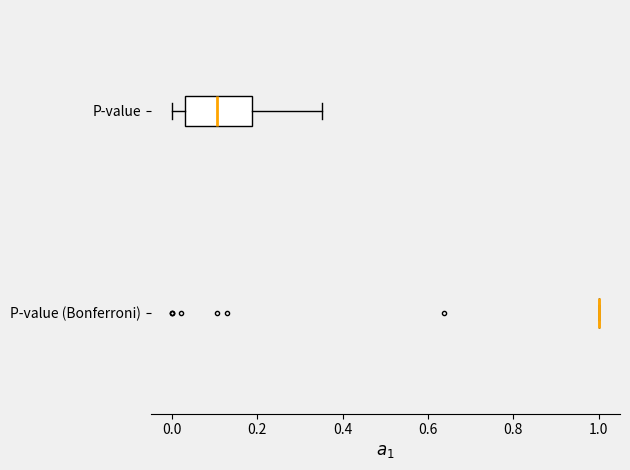

Reading bottom to top, read every box against the x-axis: the position of its median line, the range the box covers, and the ends of its whiskers. The values are not printed on the chart, so give them approximately, as read against the axis.

P-value (Bonferroni): box collapsed to a line at 1.00, whiskers 1.00 to 1.00
P-value: median 0.10, box 0.04 to 0.18, whiskers 0.00 to 0.36